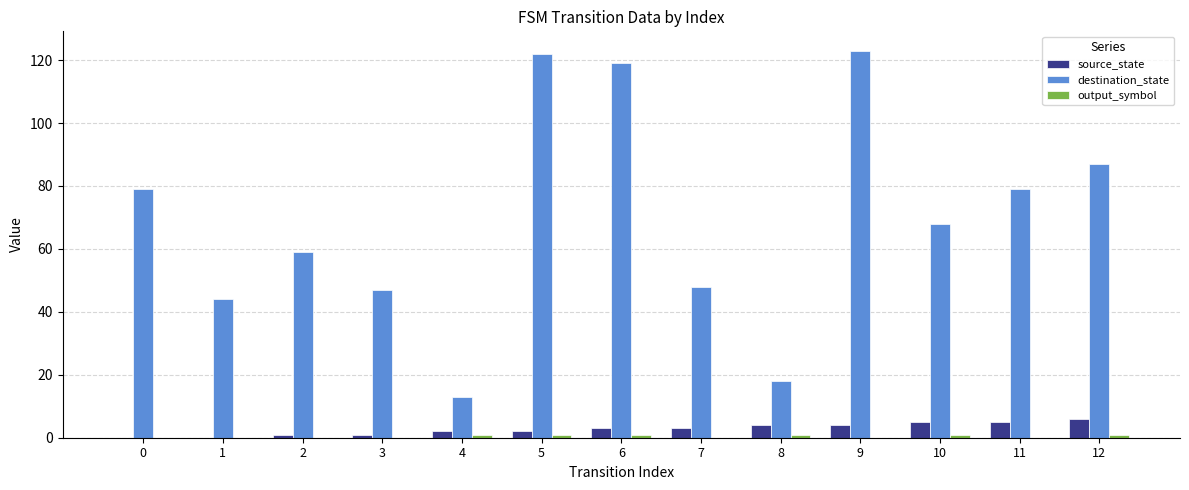

How many series are shown in this chart?

3